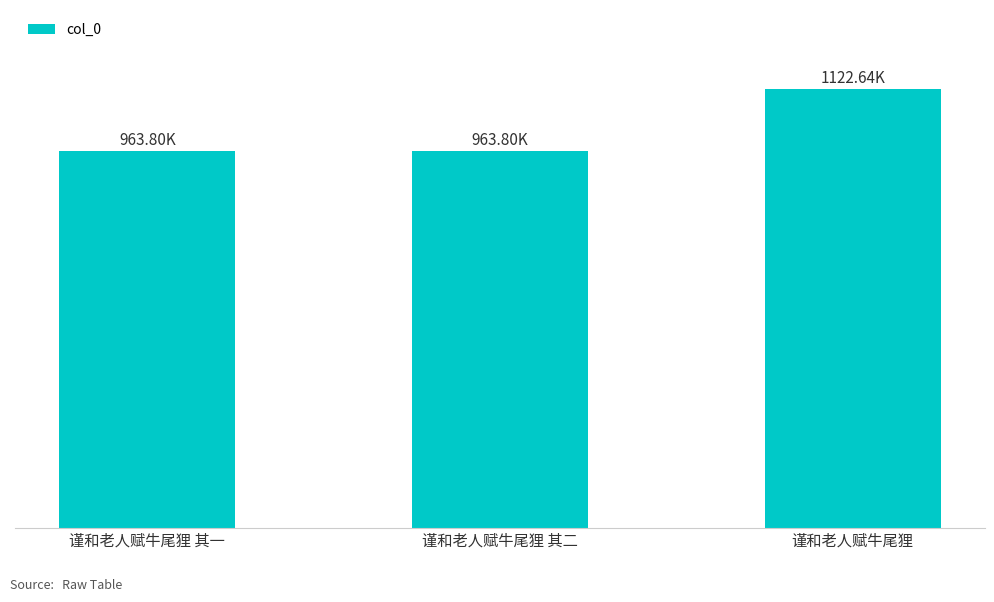

What is the ratio of the value at 谨和老人赋牛尾狸 其二 to the value at 谨和老人赋牛尾狸?

0.9